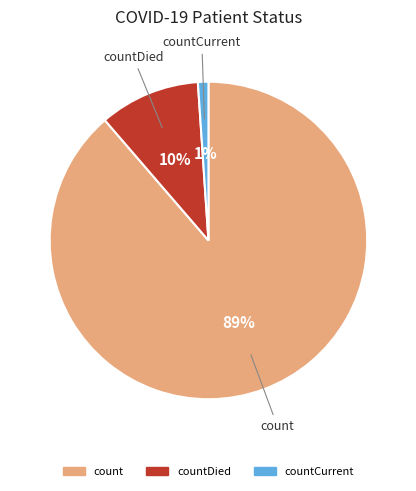

To the nearest percent, what is the average slice percentage?

33%